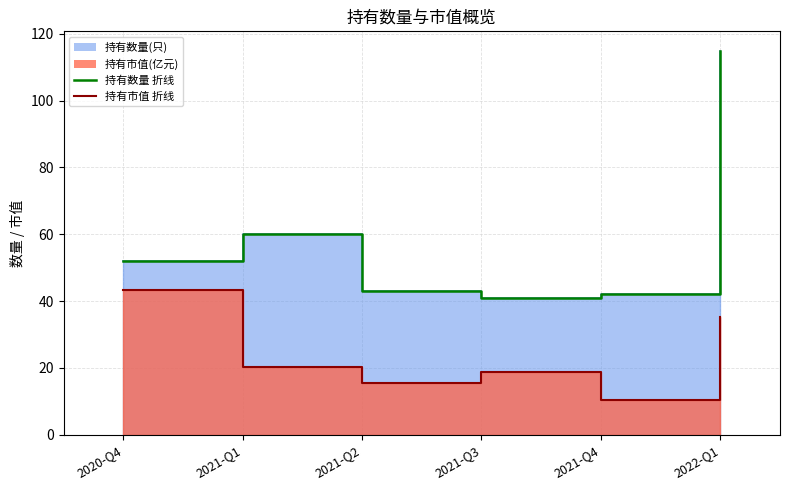

True or false: 持有市值(亿元) 折线 and 持有数量(只) 折线 intersect in this chart.

False